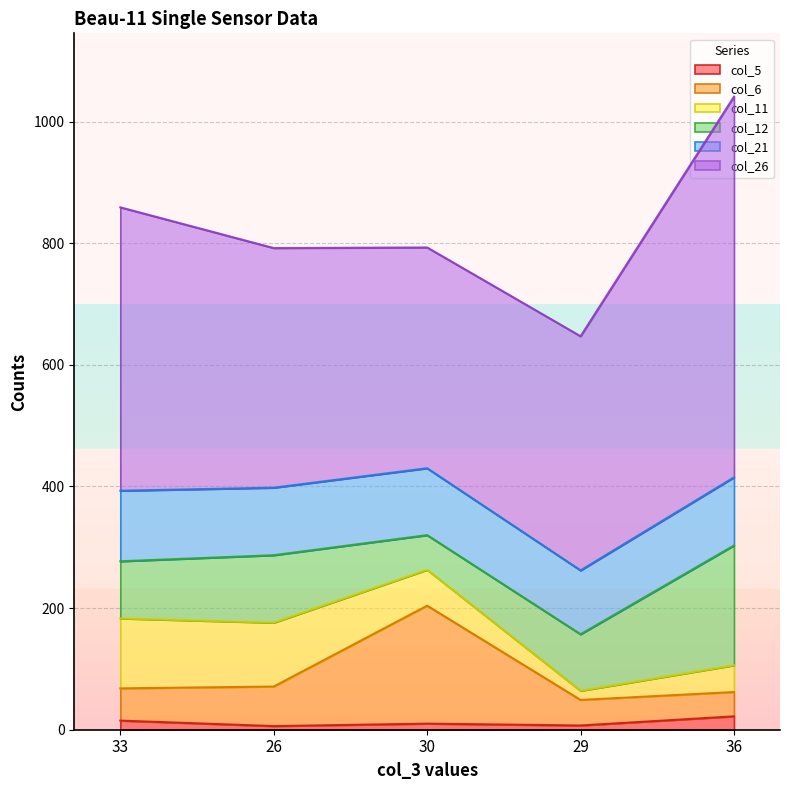

Reading left to right, what are all the values shown in this chart?

col_5: 15	6	10	7	22
col_6: 53	65	194	42	40
col_11: 115	105	59	15	44
col_12: 94	111	57	93	197
col_21: 116	111	110	105	112
col_26: 466	394	363	385	626